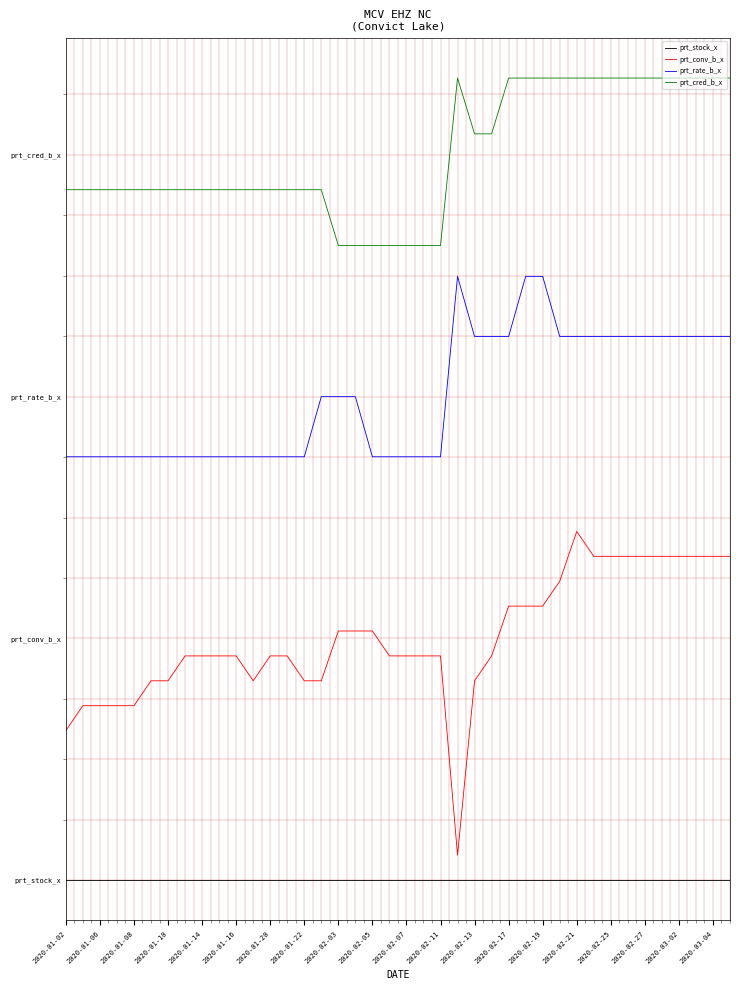

What are all the series names shown in the legend?

prt_stock_x, prt_conv_b_x, prt_rate_b_x, prt_cred_b_x